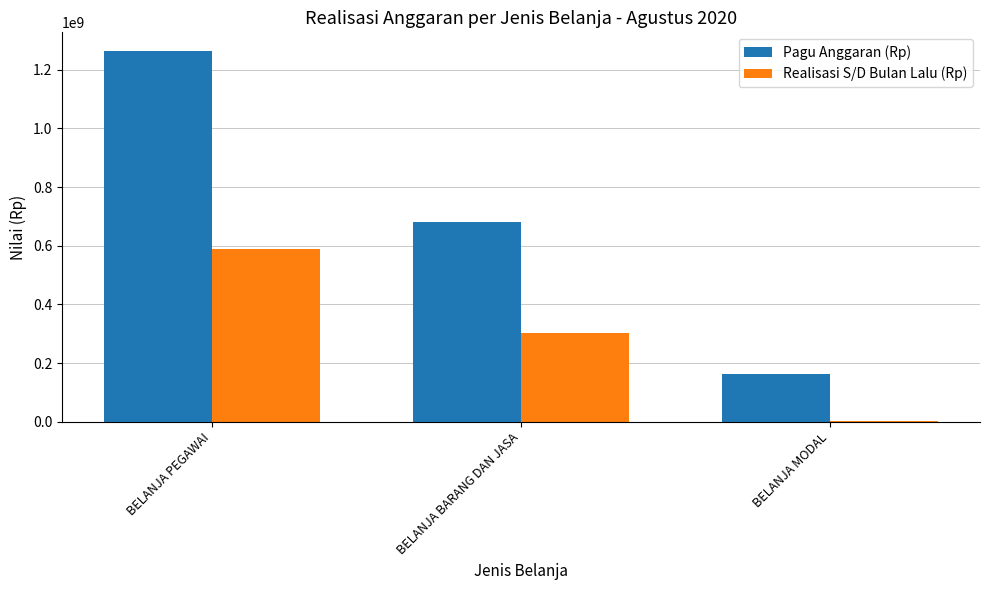

What is the total value across all series at BELANJA BARANG DAN JASA?

983885881